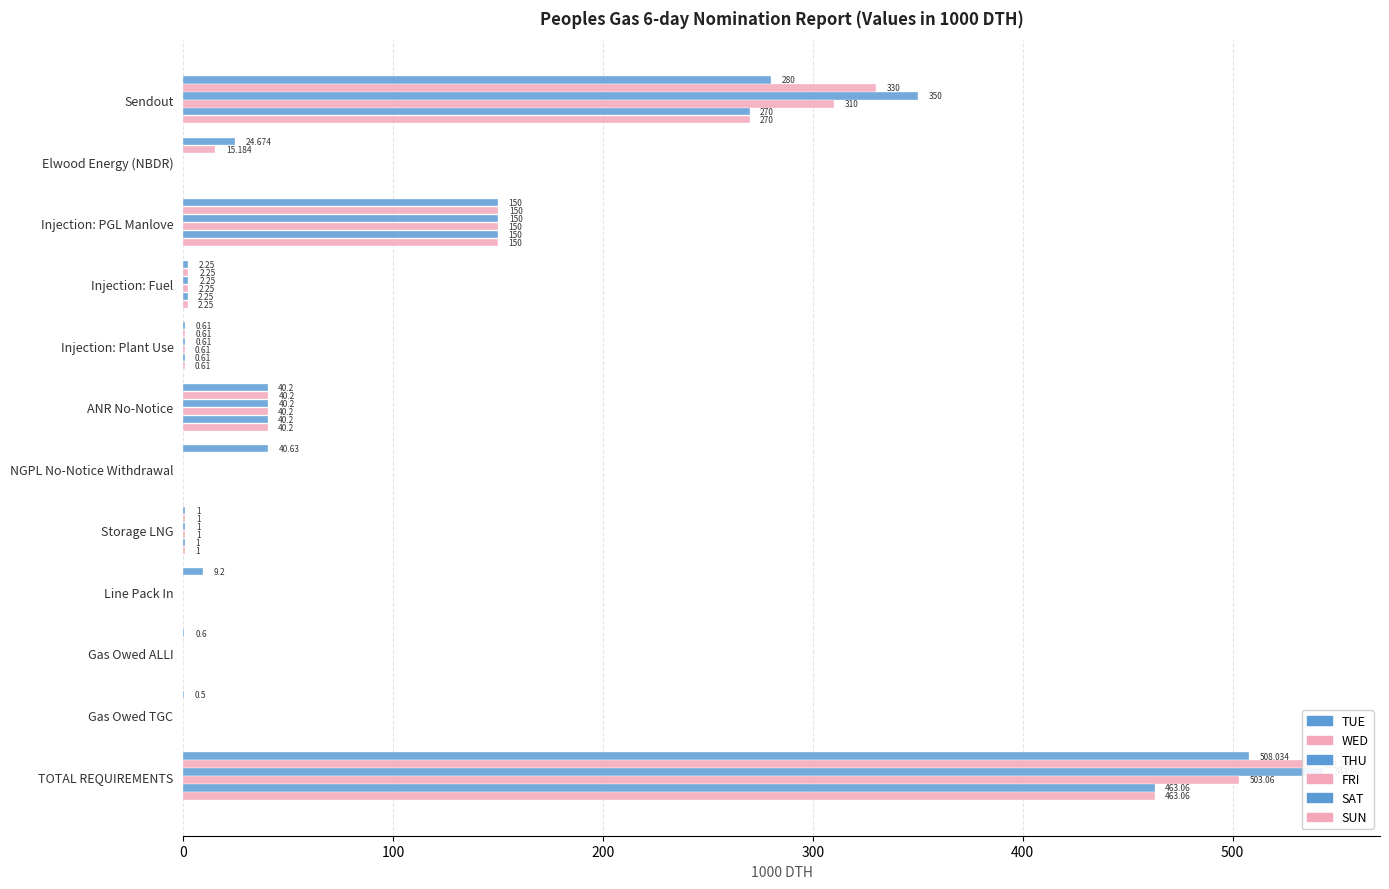

Reading right to left, what are all the values shown in this chart?

TUE: 508.0	0.5	0.6	9.2	1.0	40.6	40.2	0.6	2.2	150.0	24.7	280.0
WED: 538.2	0.0	0.0	0.0	1.0	0.0	40.2	0.6	2.2	150.0	15.2	330.0
THU: 543.1	0.0	0.0	0.0	1.0	0.0	40.2	0.6	2.2	150.0	0.0	350.0
FRI: 503.1	0.0	0.0	0.0	1.0	0.0	40.2	0.6	2.2	150.0	0.0	310.0
SAT: 463.1	0.0	0.0	0.0	1.0	0.0	40.2	0.6	2.2	150.0	0.0	270.0
SUN: 463.1	0.0	0.0	0.0	1.0	0.0	40.2	0.6	2.2	150.0	0.0	270.0